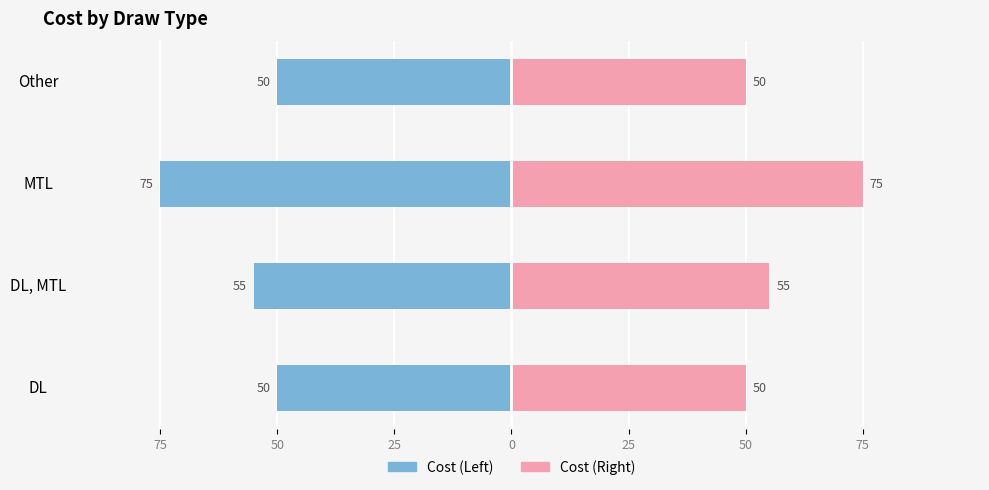

What is the maximum value for Right / Cost B?

75